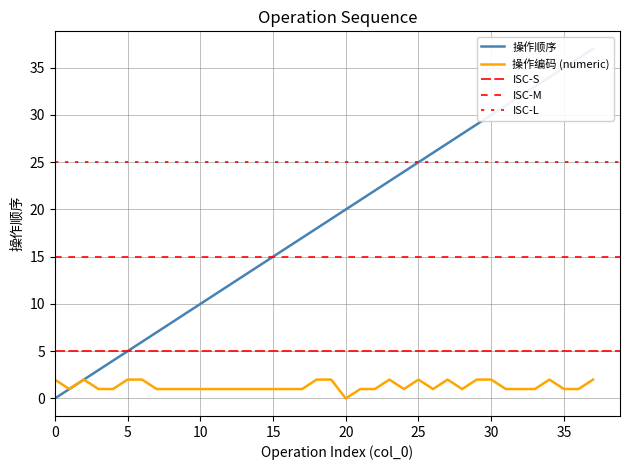

How many values in 操作顺序 are above zero?

37